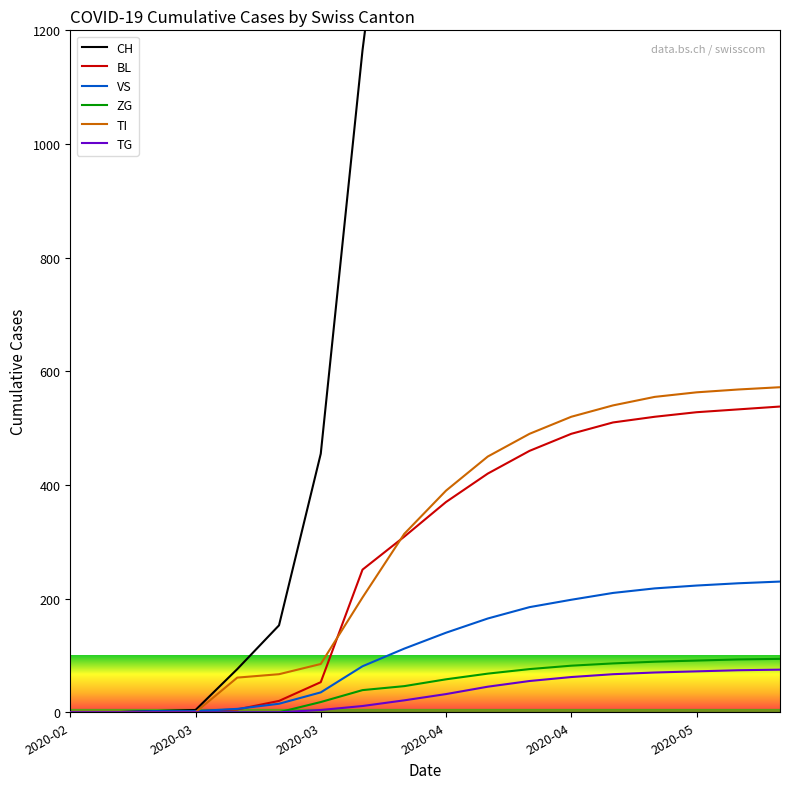

Where is TG nearest to the value 37?

2020-04